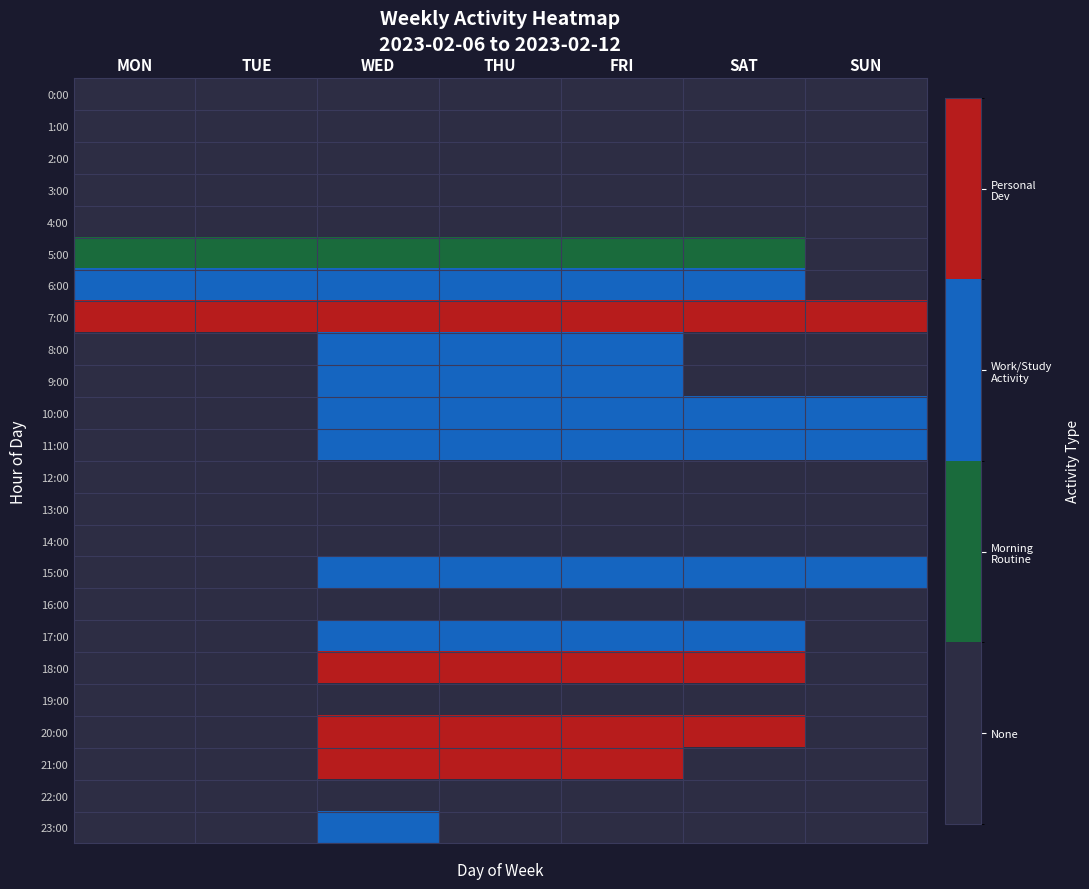

Reading right to left, list all the values displayed in this chart.

0:00: SUN=0	SAT=0	FRI=0	THU=0	WED=0	TUE=0	MON=0
1:00: SUN=0	SAT=0	FRI=0	THU=0	WED=0	TUE=0	MON=0
2:00: SUN=0	SAT=0	FRI=0	THU=0	WED=0	TUE=0	MON=0
3:00: SUN=0	SAT=0	FRI=0	THU=0	WED=0	TUE=0	MON=0
4:00: SUN=0	SAT=0	FRI=0	THU=0	WED=0	TUE=0	MON=0
5:00: SUN=0	SAT=1	FRI=1	THU=1	WED=1	TUE=1	MON=1
6:00: SUN=0	SAT=2	FRI=2	THU=2	WED=2	TUE=2	MON=2
7:00: SUN=3	SAT=3	FRI=3	THU=3	WED=3	TUE=3	MON=3
8:00: SUN=0	SAT=0	FRI=2	THU=2	WED=2	TUE=0	MON=0
9:00: SUN=0	SAT=0	FRI=2	THU=2	WED=2	TUE=0	MON=0
10:00: SUN=2	SAT=2	FRI=2	THU=2	WED=2	TUE=0	MON=0
11:00: SUN=2	SAT=2	FRI=2	THU=2	WED=2	TUE=0	MON=0
12:00: SUN=0	SAT=0	FRI=0	THU=0	WED=0	TUE=0	MON=0
13:00: SUN=0	SAT=0	FRI=0	THU=0	WED=0	TUE=0	MON=0
14:00: SUN=0	SAT=0	FRI=0	THU=0	WED=0	TUE=0	MON=0
15:00: SUN=2	SAT=2	FRI=2	THU=2	WED=2	TUE=0	MON=0
16:00: SUN=0	SAT=0	FRI=0	THU=0	WED=0	TUE=0	MON=0
17:00: SUN=0	SAT=2	FRI=2	THU=2	WED=2	TUE=0	MON=0
18:00: SUN=0	SAT=3	FRI=3	THU=3	WED=3	TUE=0	MON=0
19:00: SUN=0	SAT=0	FRI=0	THU=0	WED=0	TUE=0	MON=0
20:00: SUN=0	SAT=3	FRI=3	THU=3	WED=3	TUE=0	MON=0
21:00: SUN=0	SAT=0	FRI=3	THU=3	WED=3	TUE=0	MON=0
22:00: SUN=0	SAT=0	FRI=0	THU=0	WED=0	TUE=0	MON=0
23:00: SUN=0	SAT=0	FRI=0	THU=0	WED=2	TUE=0	MON=0